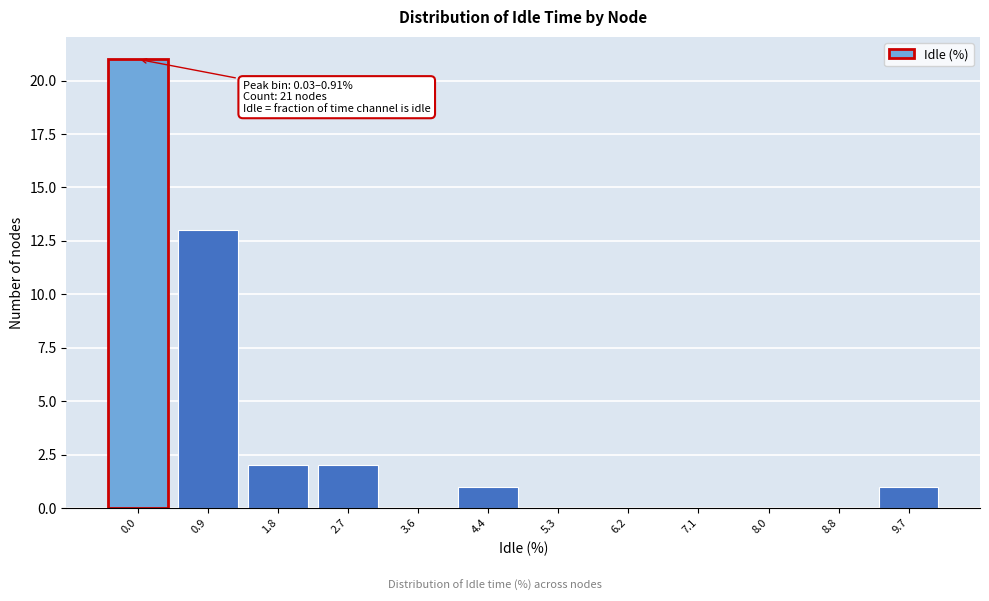

Reading left to right, what are all the values shown in this chart?

0.0=21	0.9=13	1.8=2	2.7=2	3.6=0	4.4=1	5.3=0	6.2=0	7.1=0	8.0=0	8.8=0	9.7=1